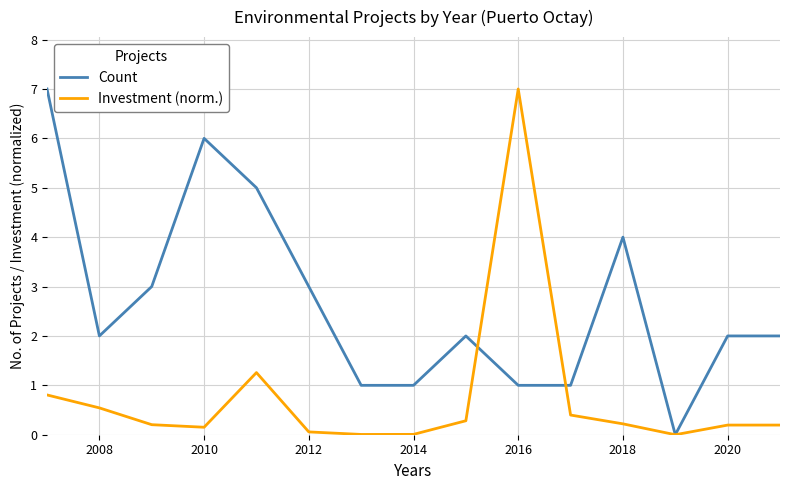

What are all the series names shown in the legend?

Count, Investment (norm.)